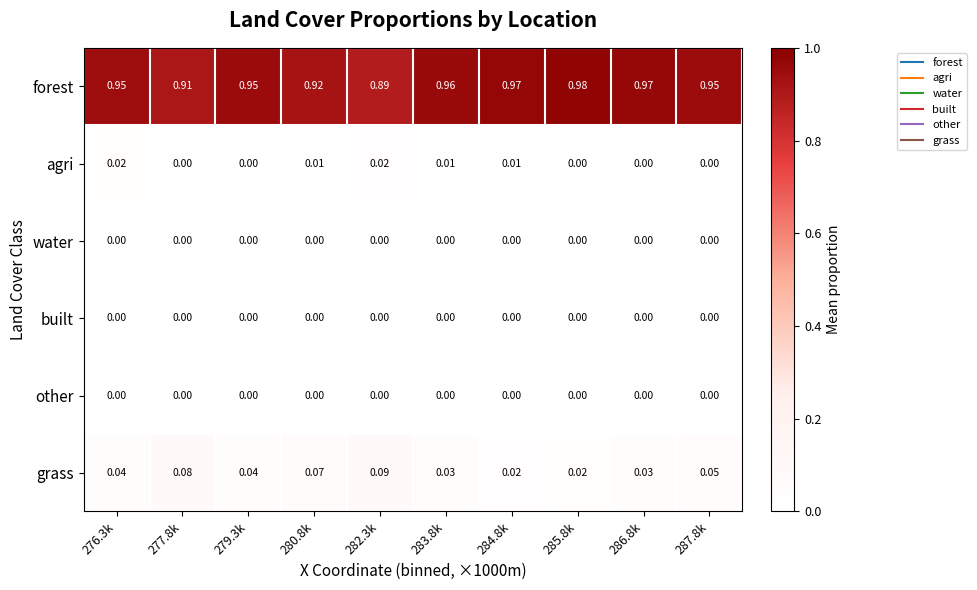

Which series has the widest spread of values?

forest